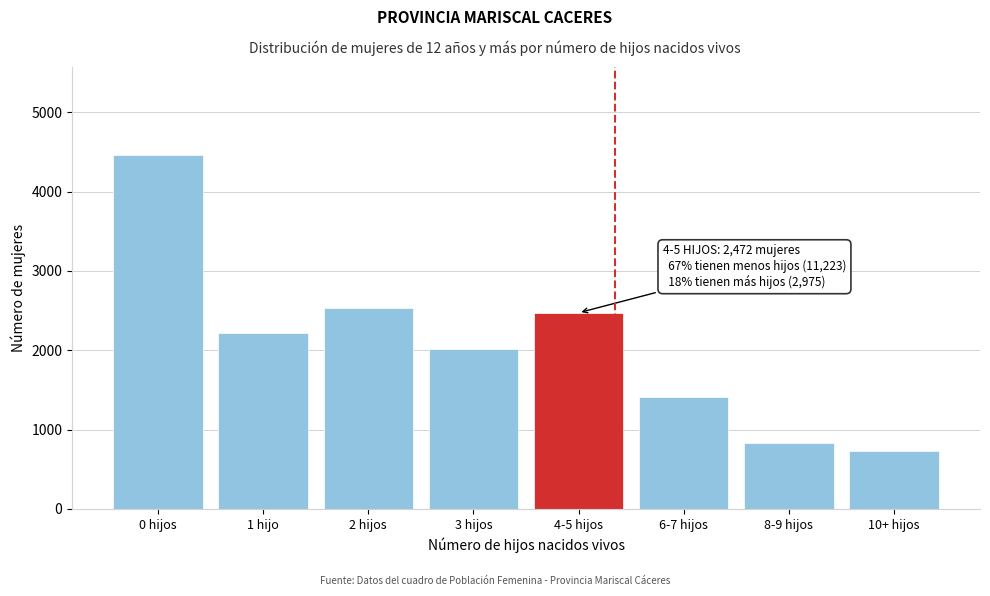

Reading left to right, transcribe all the data shown in this chart.

4455	2223	2533	2012	2472	1412	837	726